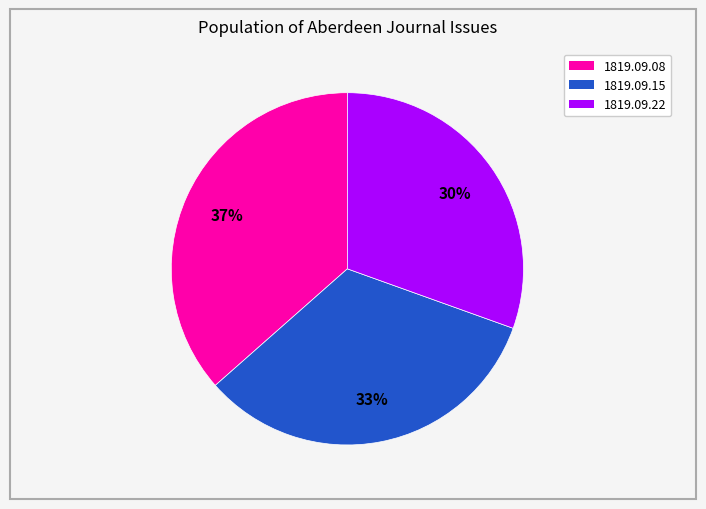

Does any single category account for the majority?

No